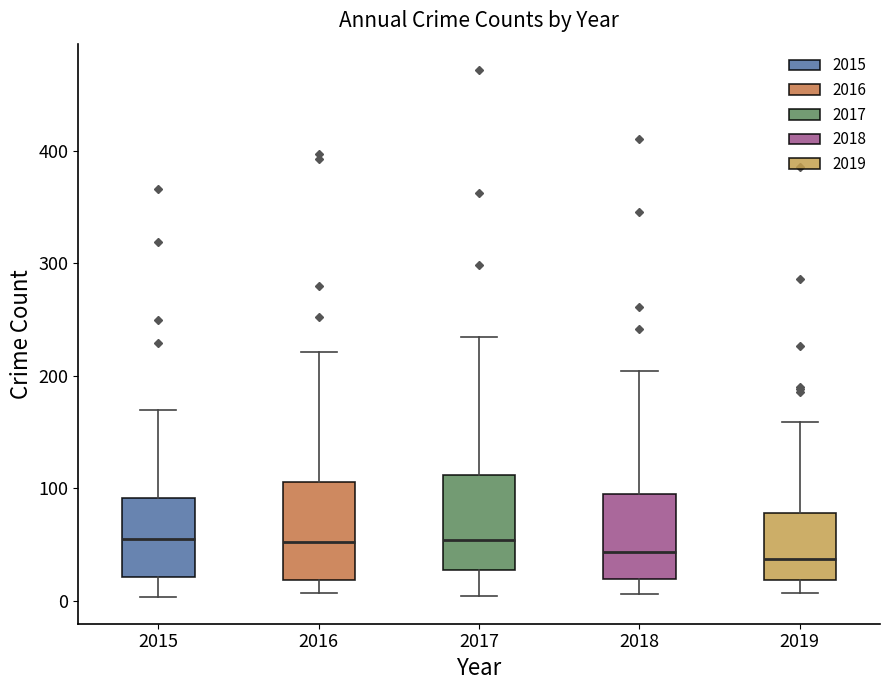

Reading left to right, read every box against the y-axis: the position of its median line, the range the box covers, and the ends of its whiskers. The values are not printed on the chart, so give them approximately, as read against the axis.

2015: median 50, box 20 to 90, whiskers 0 to 170
2016: median 50, box 20 to 110, whiskers 10 to 220
2017: median 50, box 30 to 110, whiskers 0 to 240
2018: median 40, box 20 to 100, whiskers 10 to 200
2019: median 40, box 20 to 80, whiskers 10 to 160